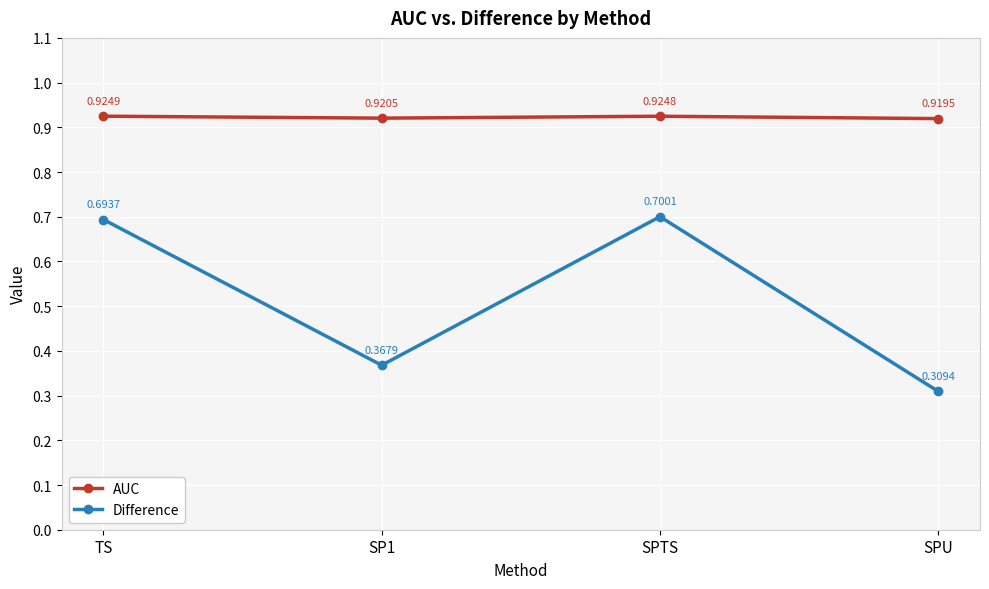

How many lines are shown in the chart?

2